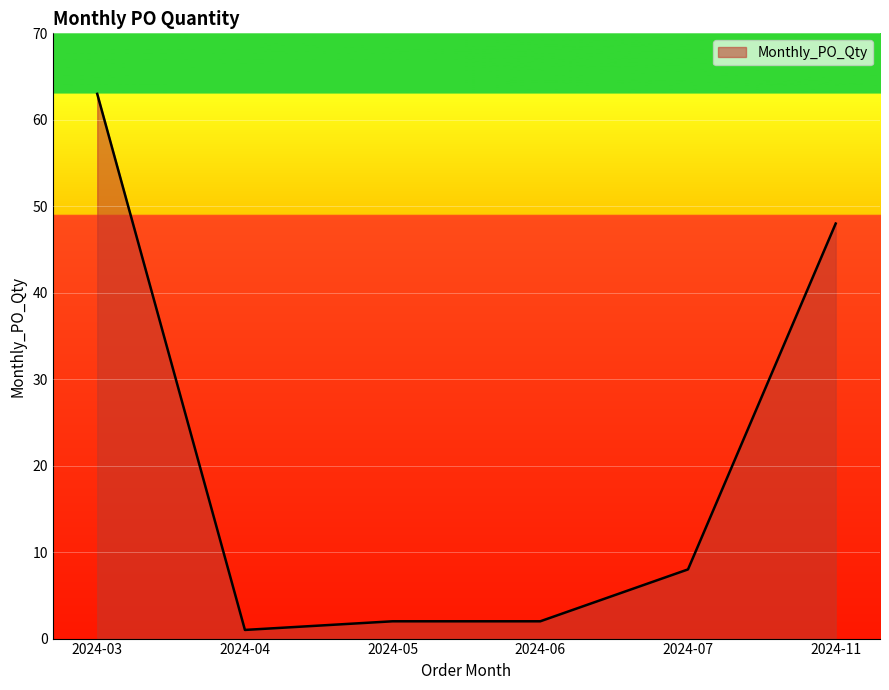

What is the change in value from 2024-03 to 2024-06?

-61